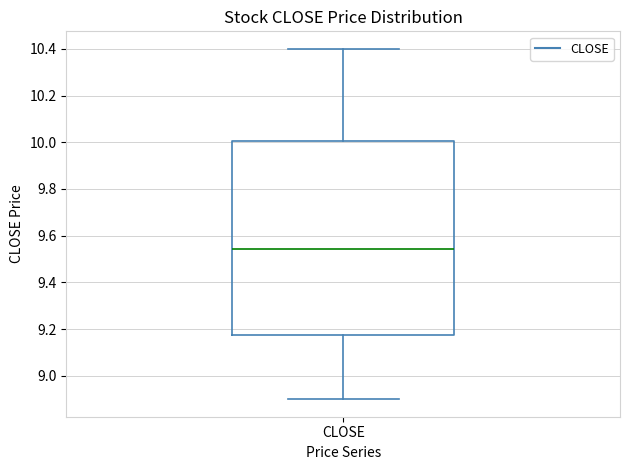

Transcribe this box plot: give where the median line is, the range the box spans, and where the two whiskers end, as read against the y-axis. The values are not printed on the chart, so give them approximately, as read against the axis.

median 9.54, box 9.18 to 10.00, whiskers 8.90 to 10.40